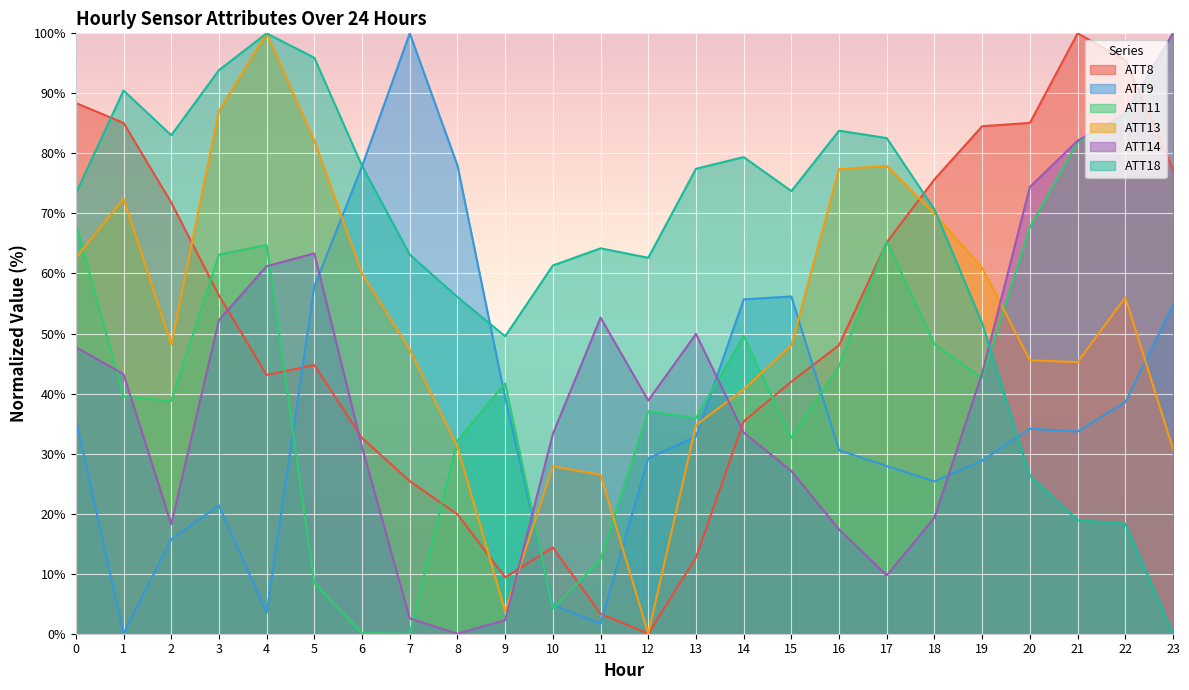

What is the difference between the maximum and minimum values in the ATT11 series?

100.0